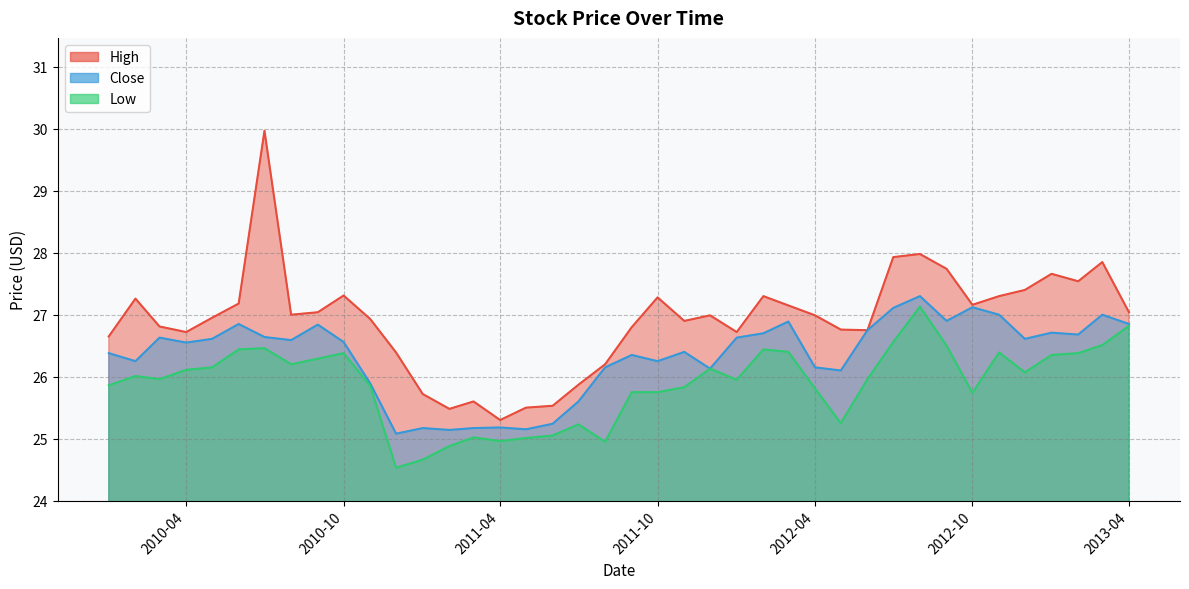

At 2012-04, list the series in order from smallest to largest.

Low, Close, High